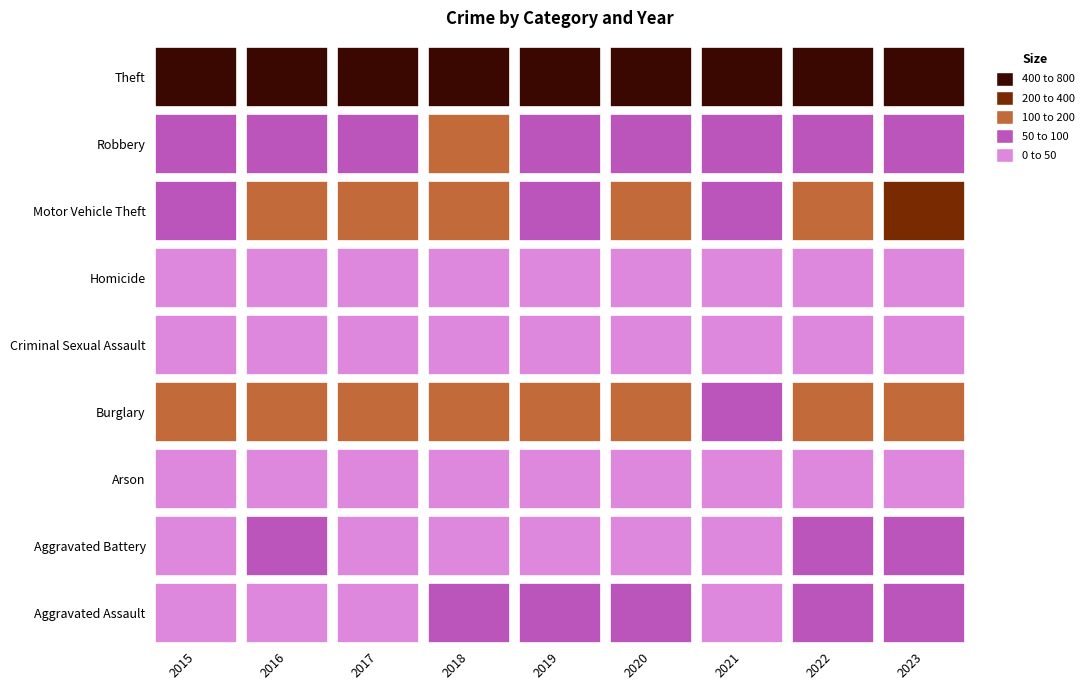

What is the sum of all Arson values?

27